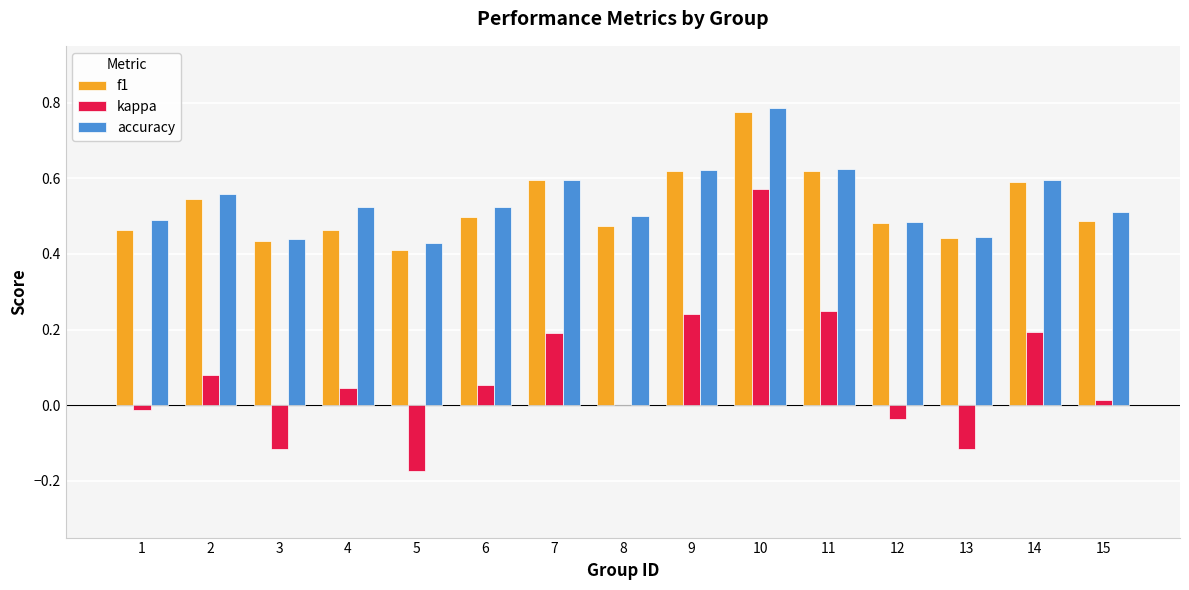

At which category is the sum across all series the highest?

10